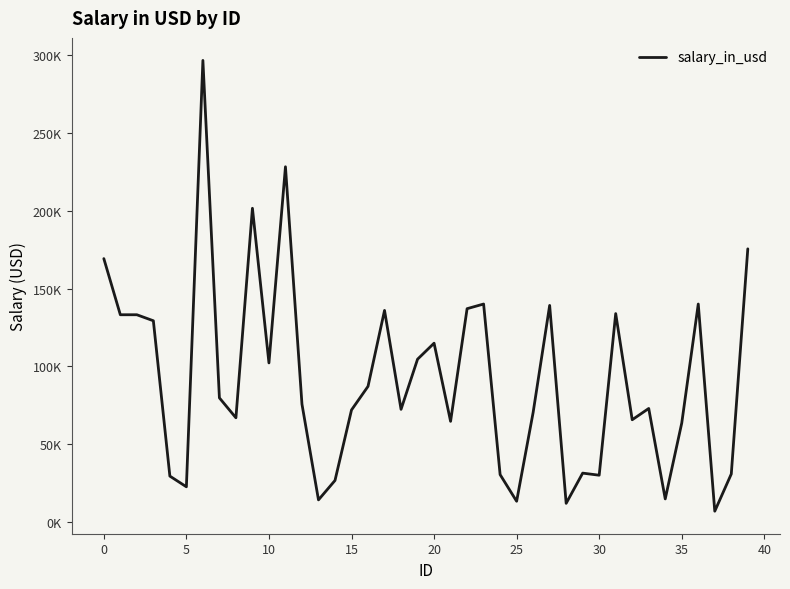

Is this an area chart (filled region under the line)?

No